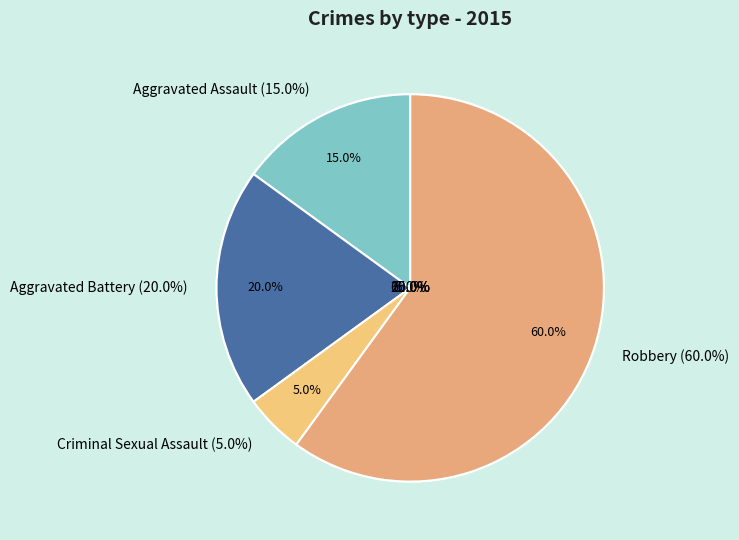

Is it true that Criminal Sexual Assault is 1% of the pie?

False